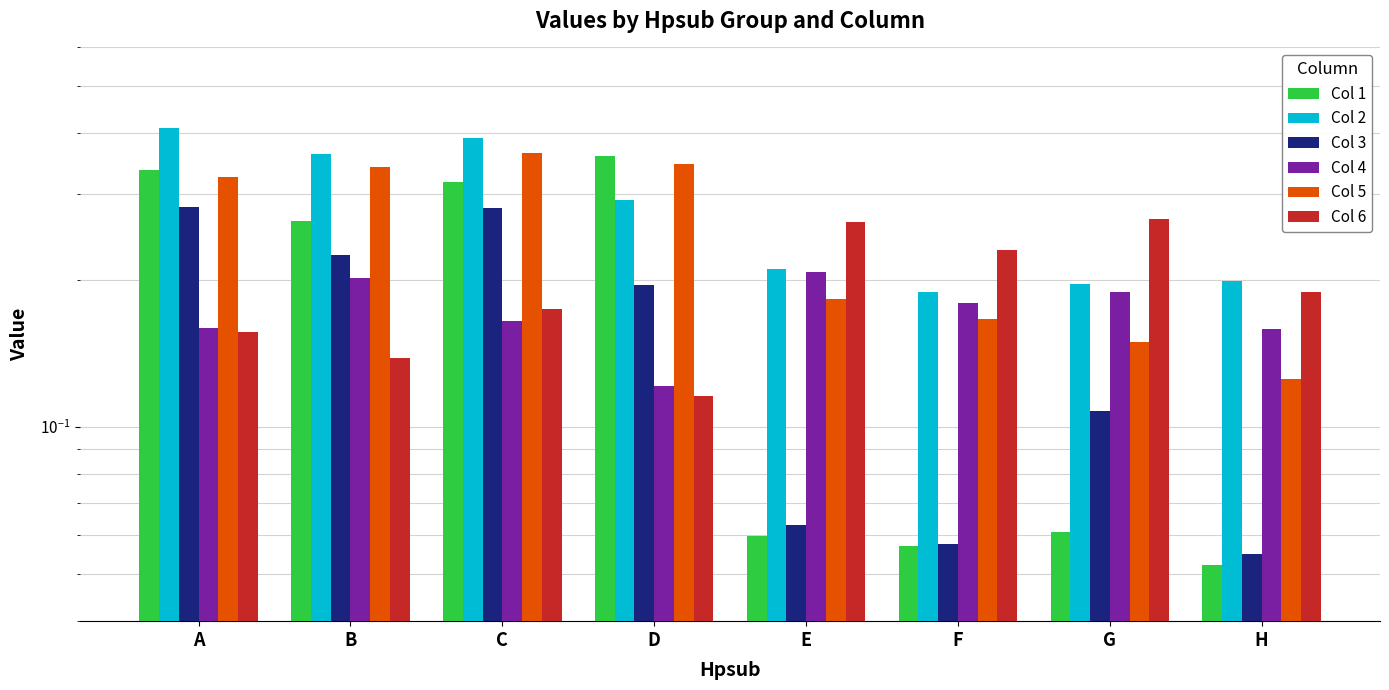

True or false: Col 5 has a value of 0.3 at B.

True